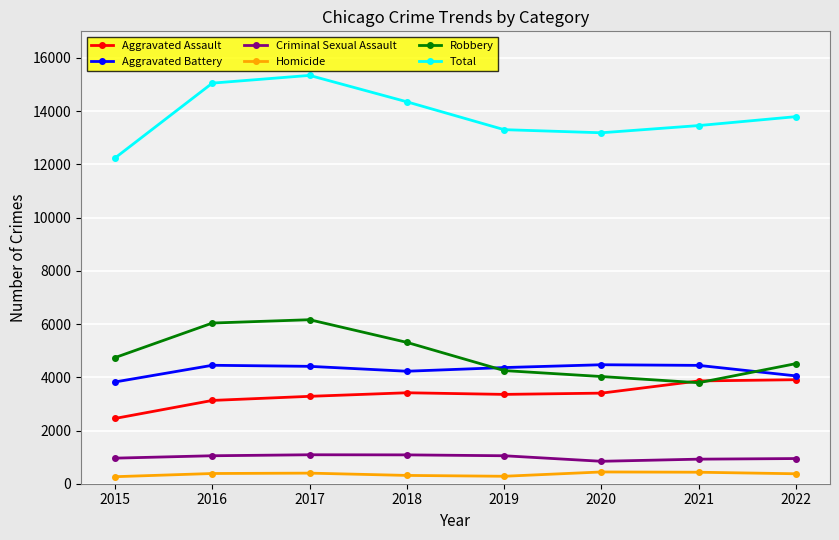

True or false: Robbery has more than 0 points higher than both neighbors.

True